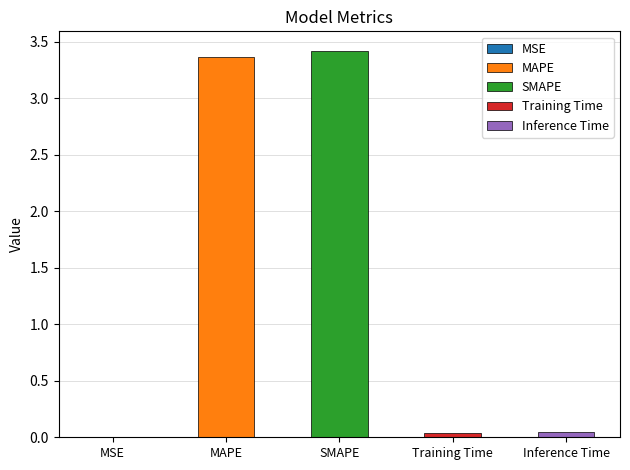

Which has a higher value, Inference Time or SMAPE?

SMAPE